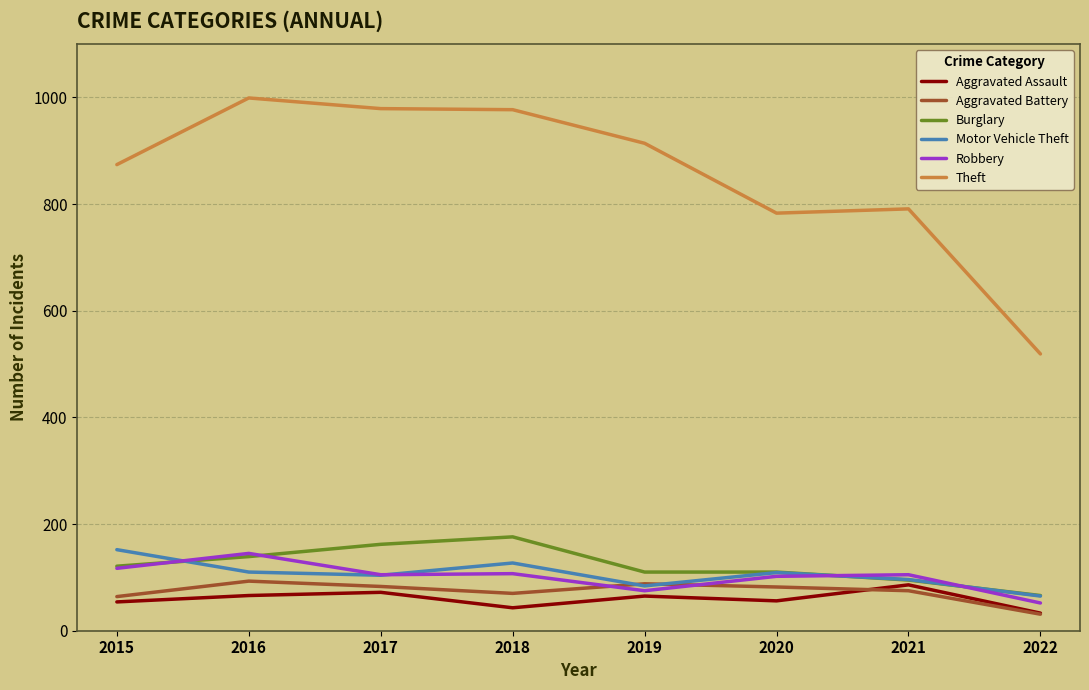

What is the spread (max minus min) of values at 2022?

488